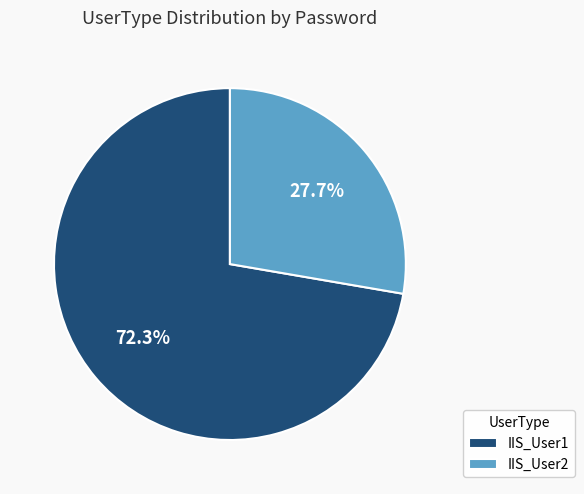

To the nearest percent, what is the average slice percentage?

50%